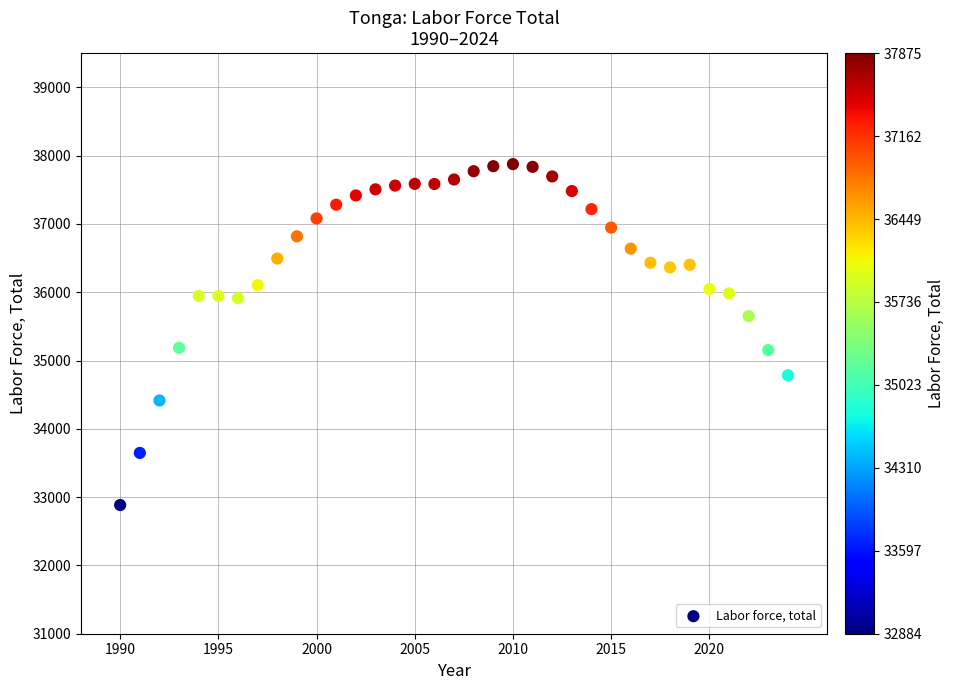

What is the range of X values (max minus min)?

34